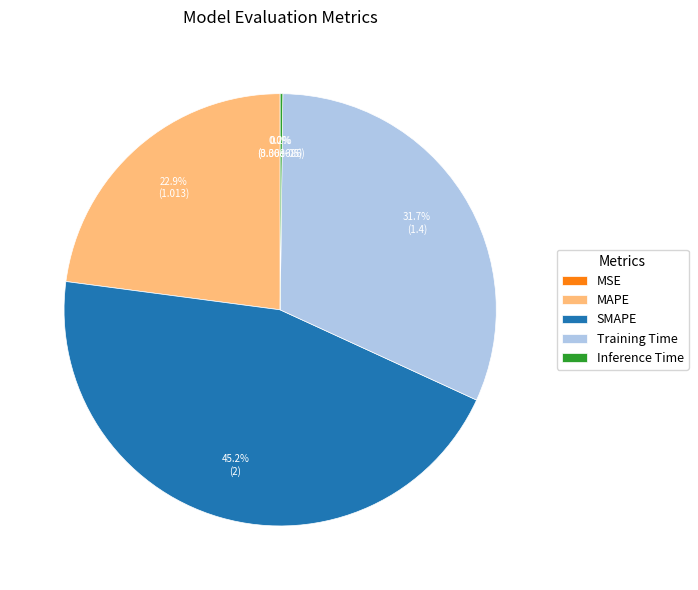

The Training Time slice represents 32% of the pie. True or false?

True